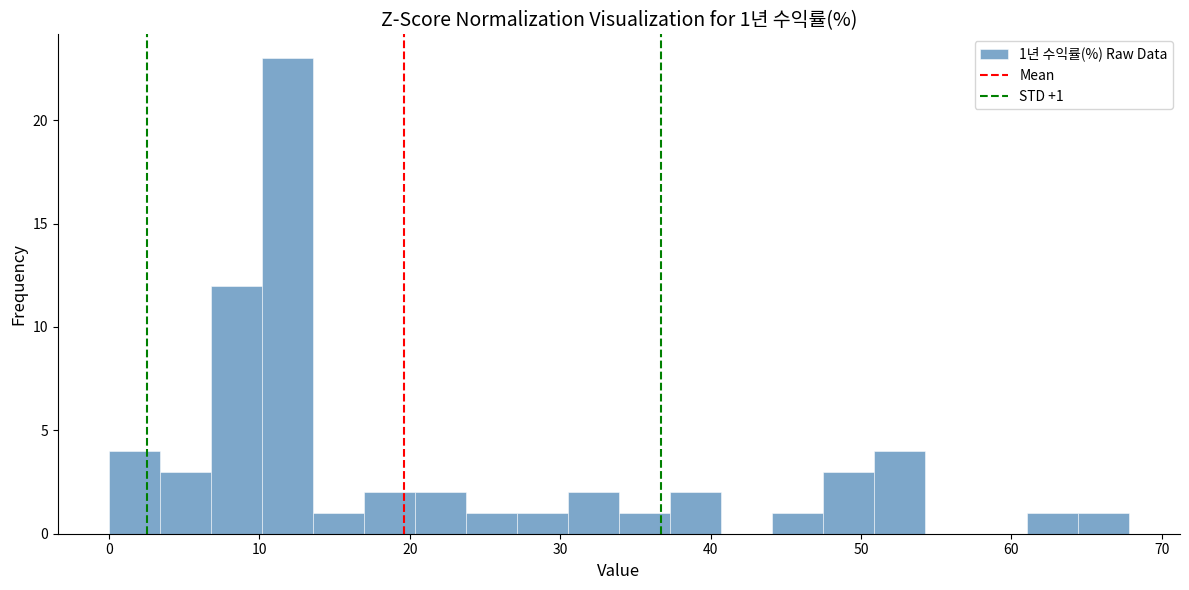

Around what value on the x-axis is the tallest bar? Give the approximate position of its centre, as read against the axis.

12